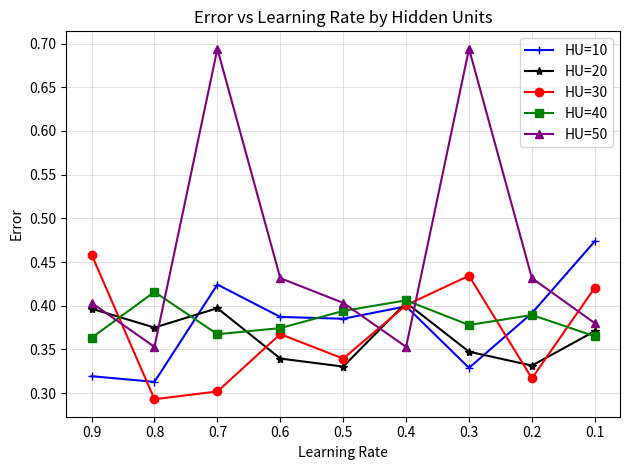

Between which two adjacent categories do HU=50 and HU=30 first intersect?

0.9 and 0.8